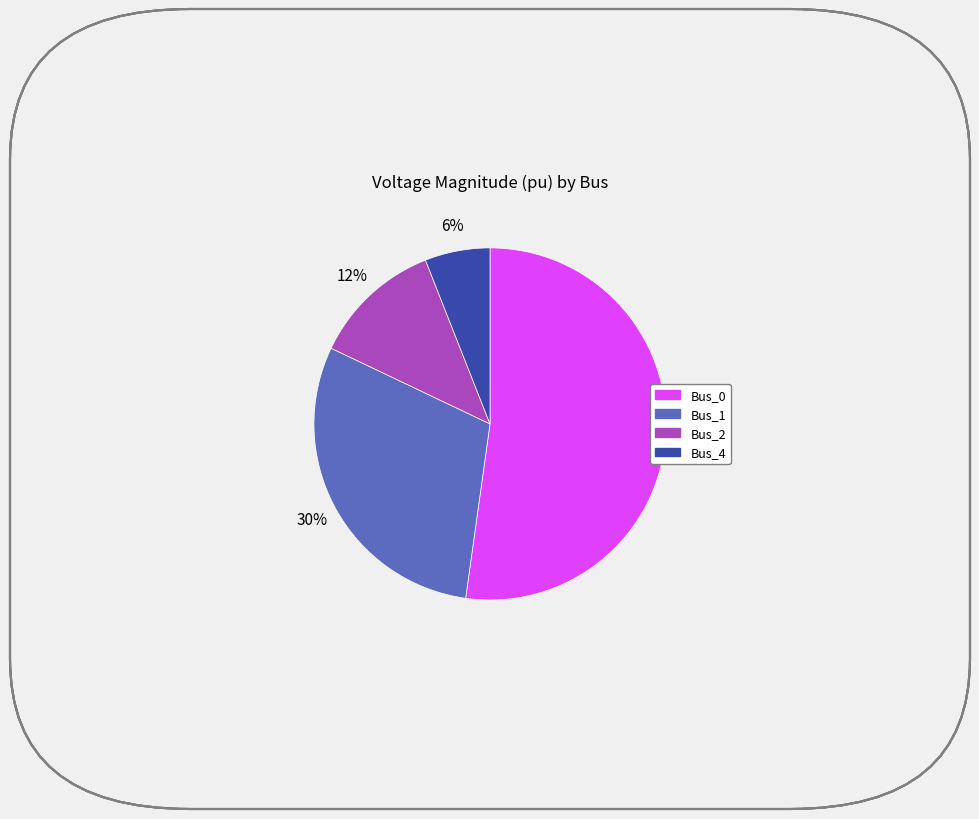

What is the largest slice in the pie chart?

Bus_0